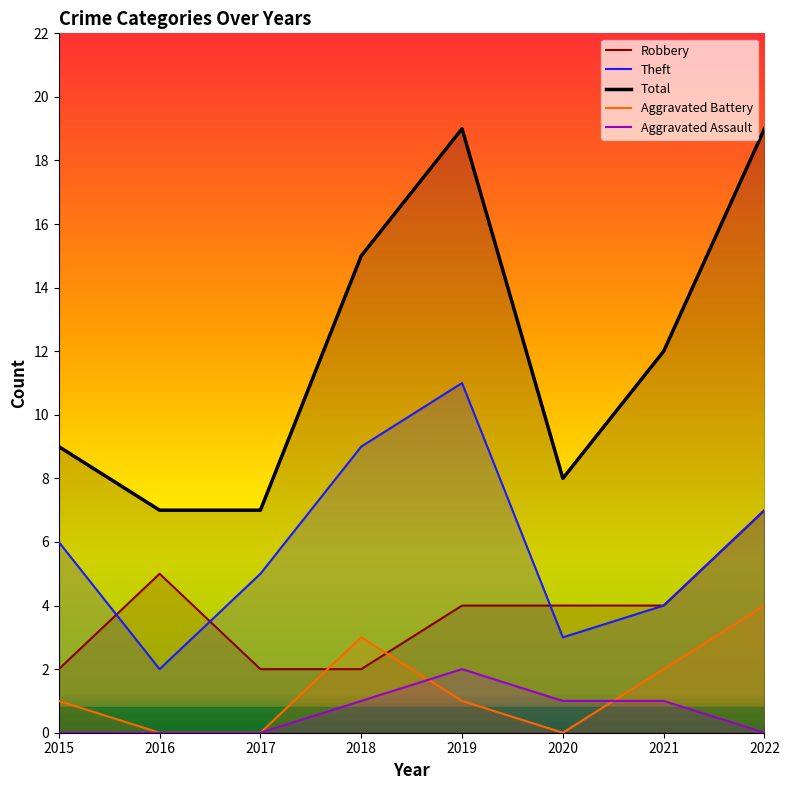

In Theft, how many points are lower than both neighbors (excluding endpoints)?

2